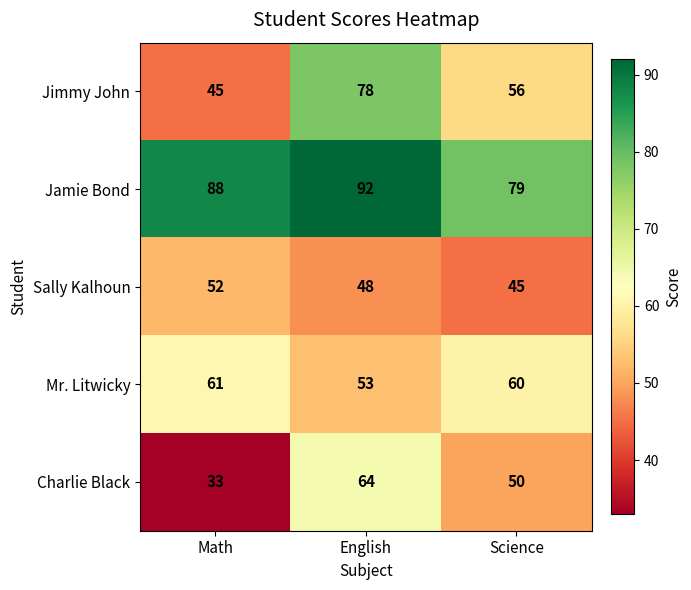

Which series changed the most between Math and Science?

Charlie Black